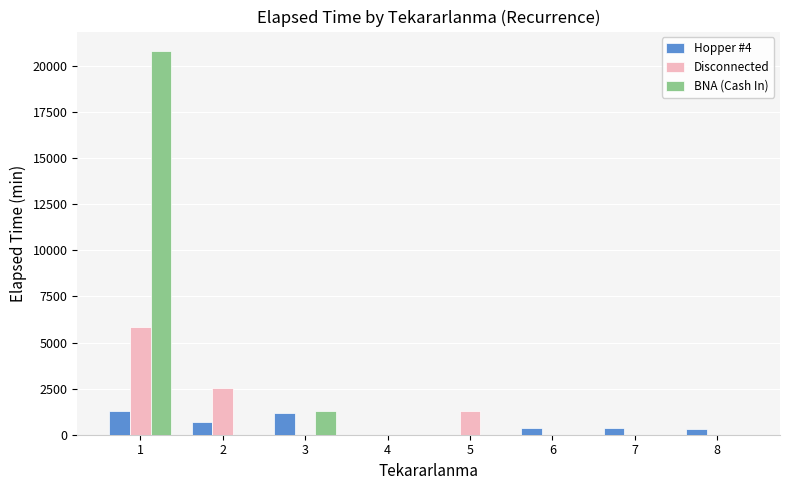

Which series has the largest total across all categories?

BNA (Cash In)